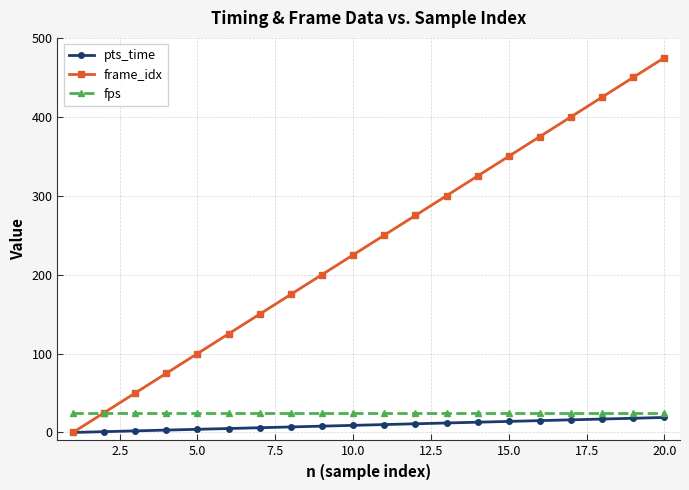

What is the lowest value of the fps series?

25